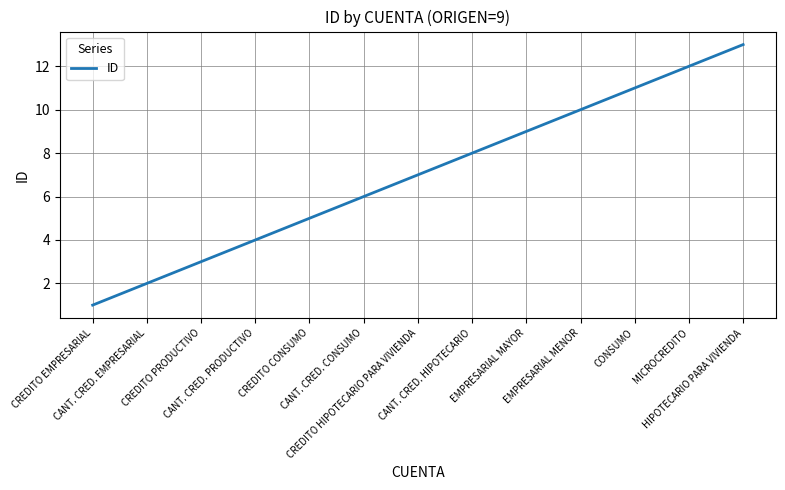

What is the average value?

7